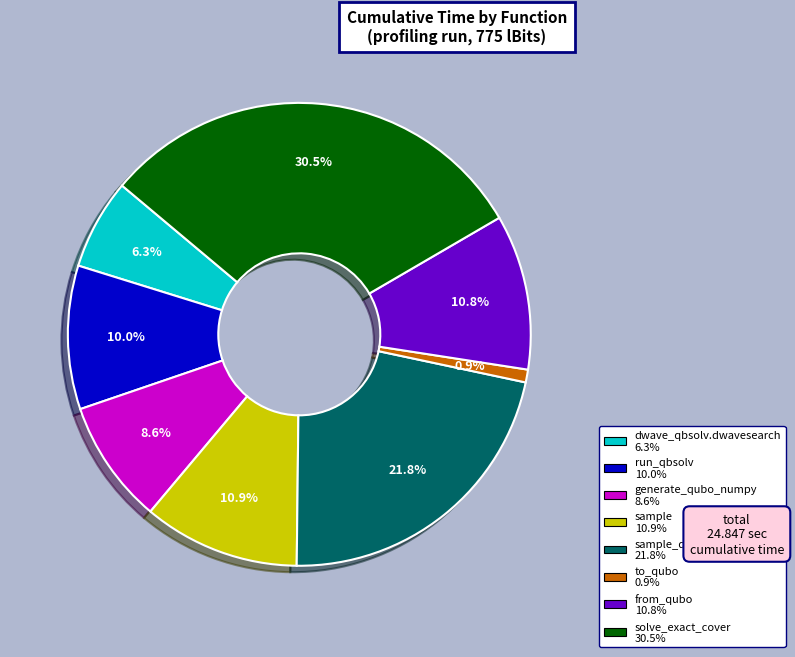

Count the number of slices in the pie.

8